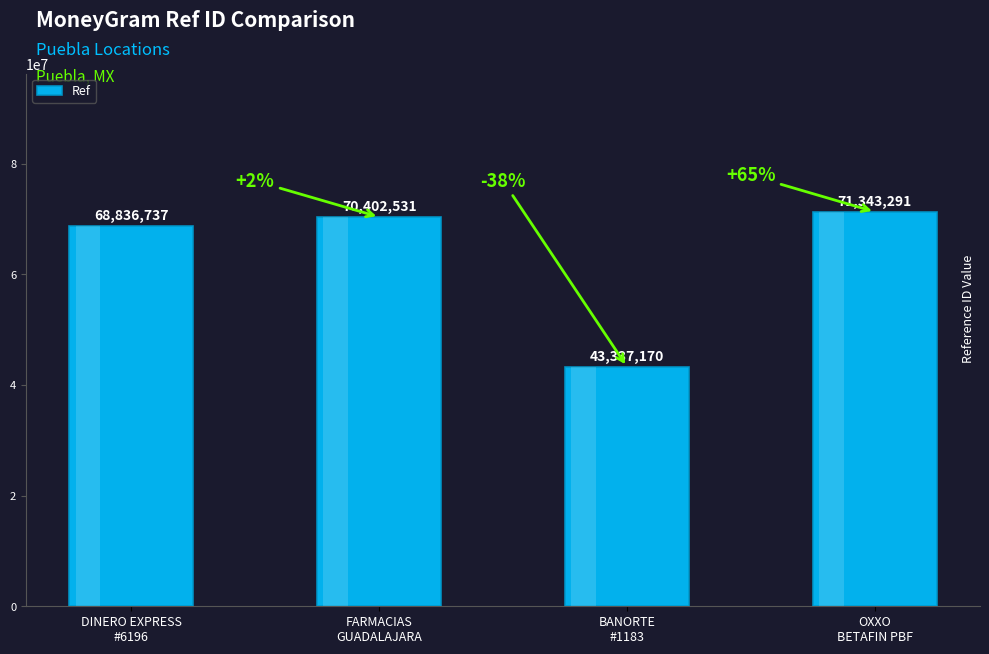

What is the minimum value shown in the chart?

43337170